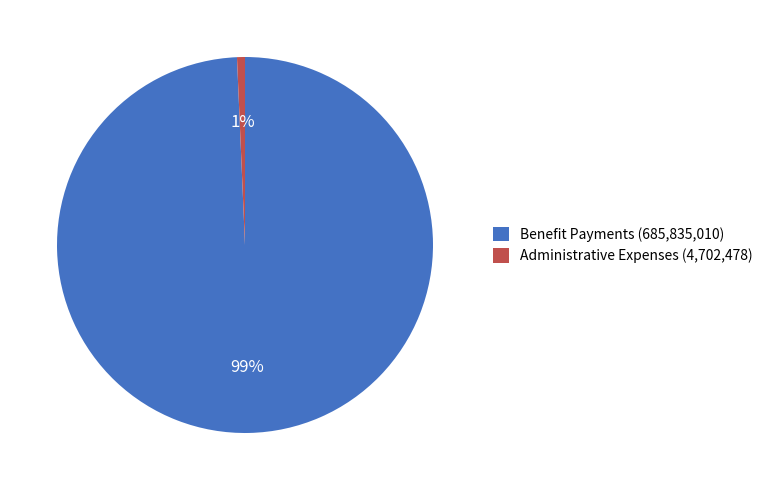

Between Benefit Payments (685,835,010) and Administrative Expenses (4,702,478), which is larger?

Benefit Payments (685,835,010)